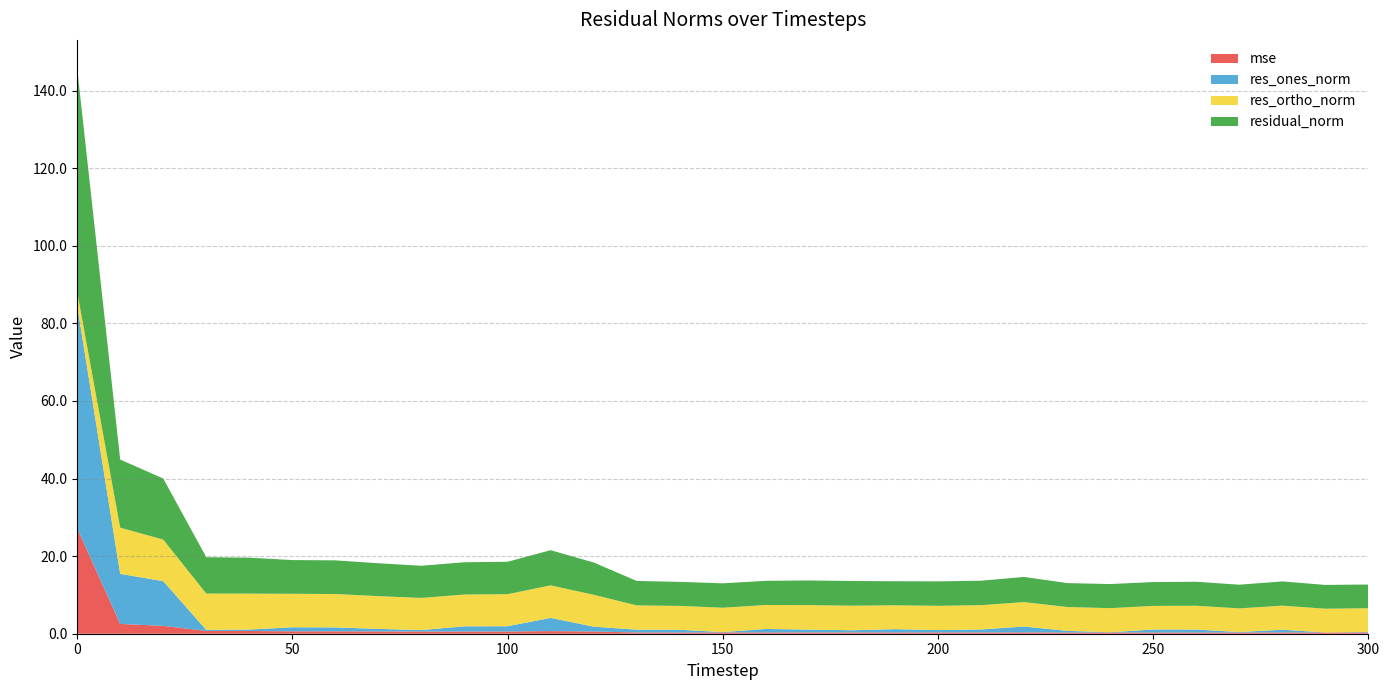

Reading left to right, extract all data points from this chart.

mse: 27.2	2.5	2.0	0.7	0.7	0.6	0.6	0.6	0.6	0.6	0.6	0.7	0.6	0.3	0.3	0.3	0.3	0.3	0.3	0.3	0.3	0.3	0.3	0.3	0.3	0.3	0.3	0.3	0.3	0.3	0.3
res_ones_norm: 57.5	12.9	11.5	0.3	0.4	1.0	1.0	0.7	0.4	1.3	1.4	3.4	1.3	0.7	0.7	0.1	0.9	0.7	0.6	0.9	0.6	0.8	1.5	0.4	0.1	0.8	0.8	0.1	0.7	0.0	0.2
res_ortho_norm: 3.5	11.9	10.7	9.4	9.3	8.6	8.6	8.4	8.3	8.2	8.3	8.4	8.2	6.3	6.1	6.3	6.2	6.3	6.3	6.1	6.3	6.3	6.3	6.1	6.2	6.1	6.1	6.1	6.2	6.1	6.1
residual_norm: 57.6	17.6	15.7	9.4	9.3	8.7	8.7	8.5	8.3	8.3	8.4	9.1	8.3	6.3	6.2	6.3	6.2	6.4	6.4	6.2	6.3	6.3	6.5	6.2	6.2	6.1	6.2	6.1	6.2	6.1	6.1